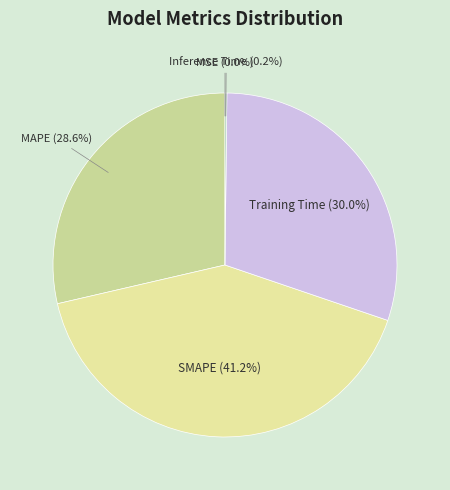

What is the largest slice in the pie chart?

SMAPE